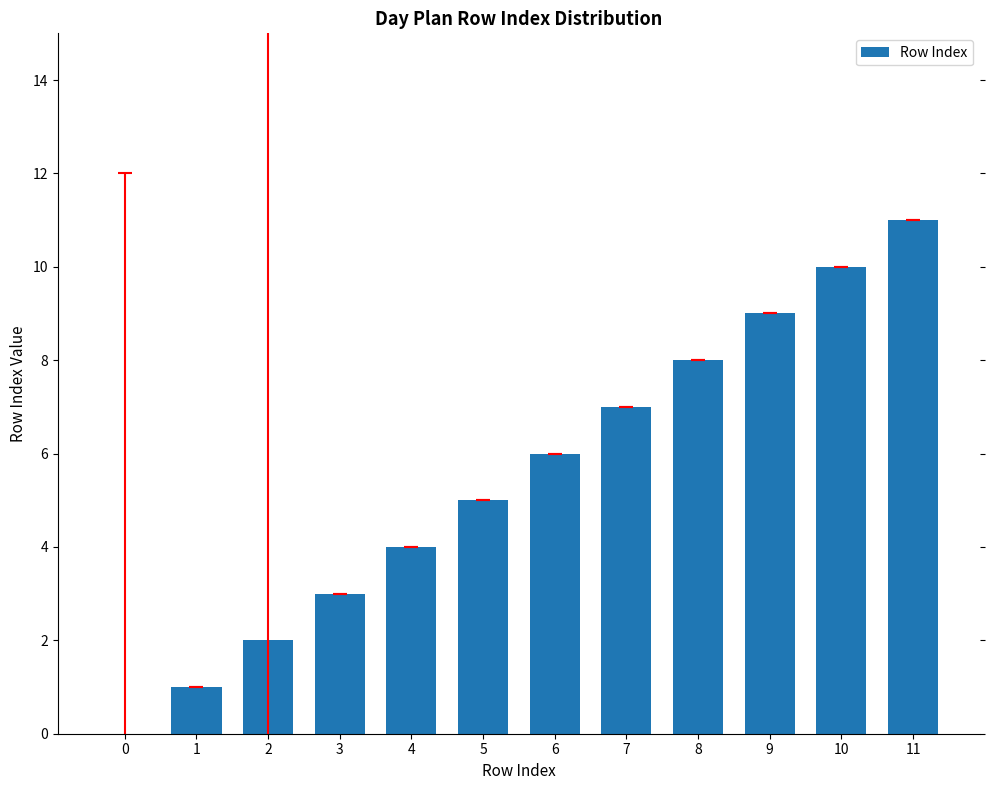

Is it true that the value at 10 is 17?

False